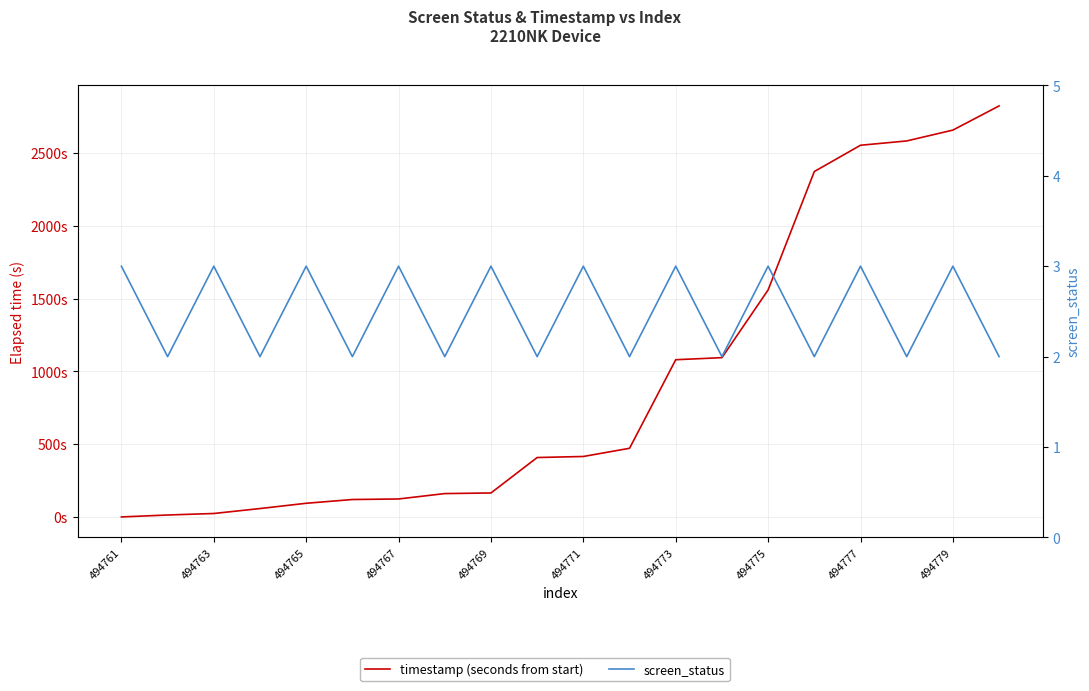

At how many categories does at least one series exceed 39?

17